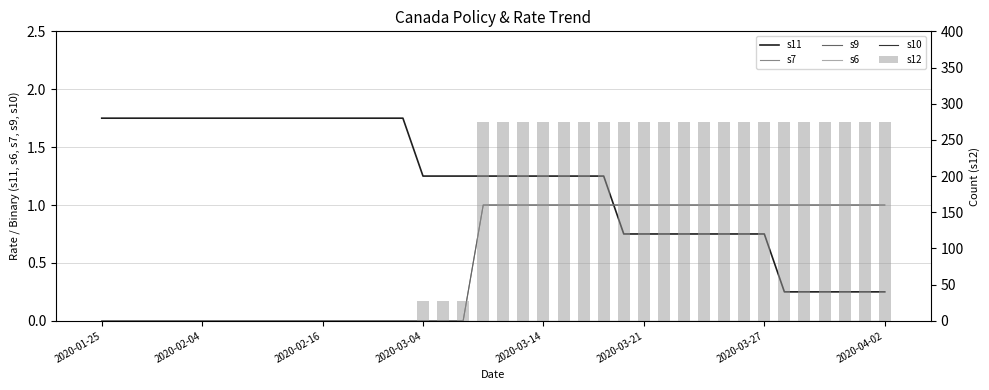

Is the value of s11 at 11 greater than the value of s9 at 2020-02-04?

Yes